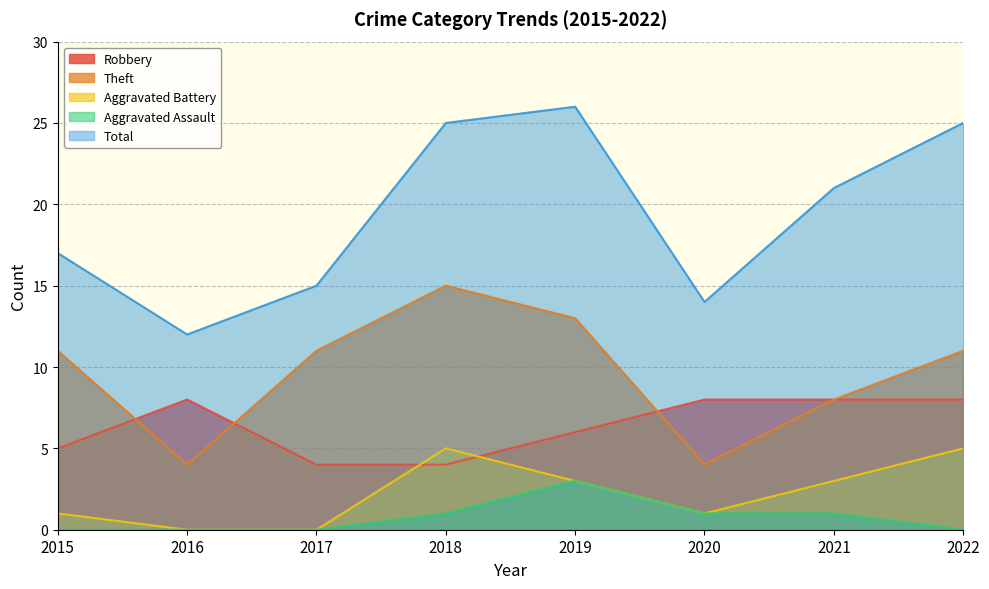

What are all the series names shown in the legend?

Robbery, Theft, Aggravated Battery, Aggravated Assault, Total